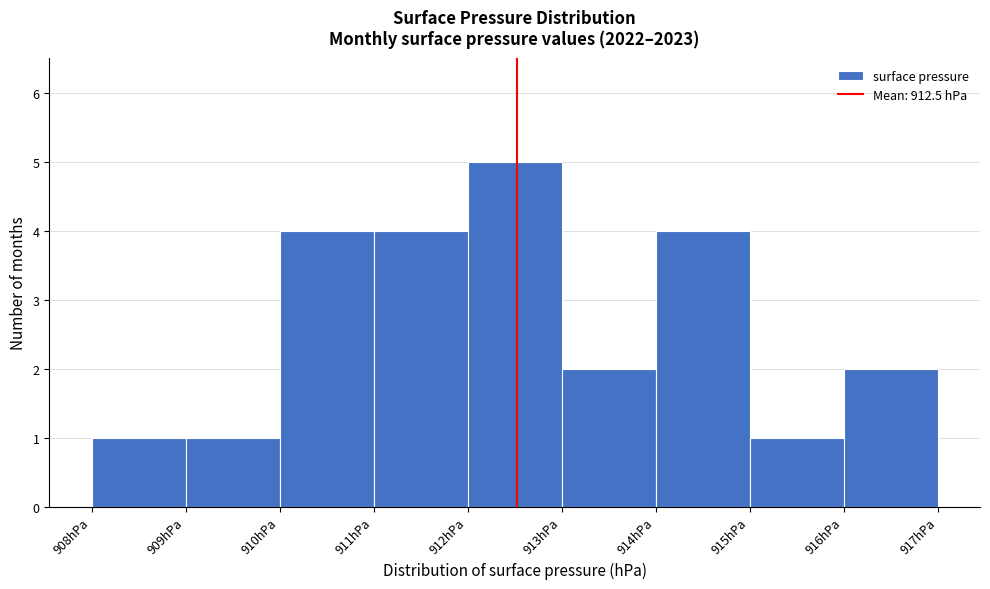

Reading left to right, list every bar in this chart as the range it spans on the x-axis followed by its height. The values are not printed on the chart, so give them approximately, as read against the axis.

908 to 909: 1
909 to 910: 1
910 to 911: 4
911 to 912: 4
912 to 913: 5
913 to 914: 2
914 to 915: 4
915 to 916: 1
916 to 917: 2